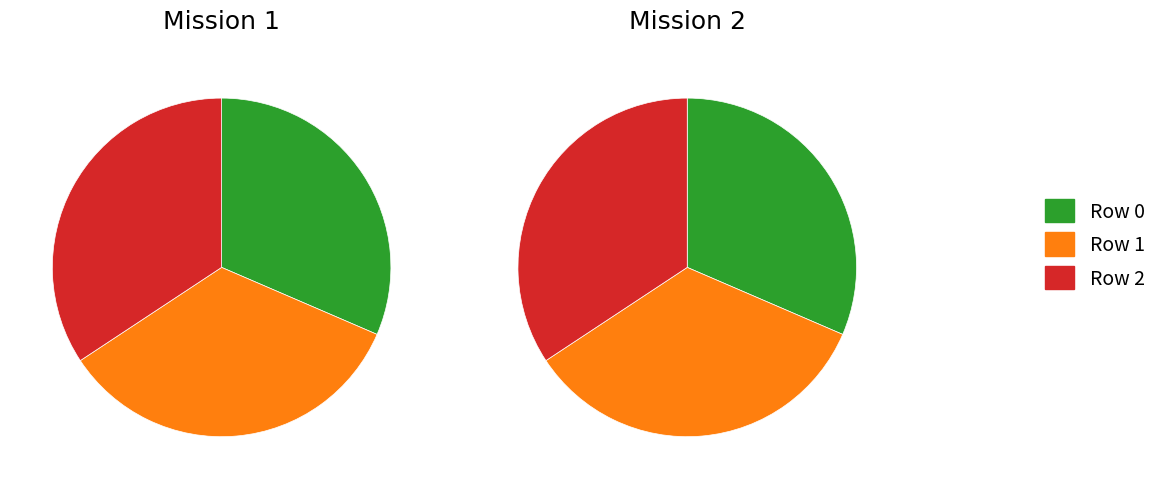

Is there a majority slice in this chart?

No